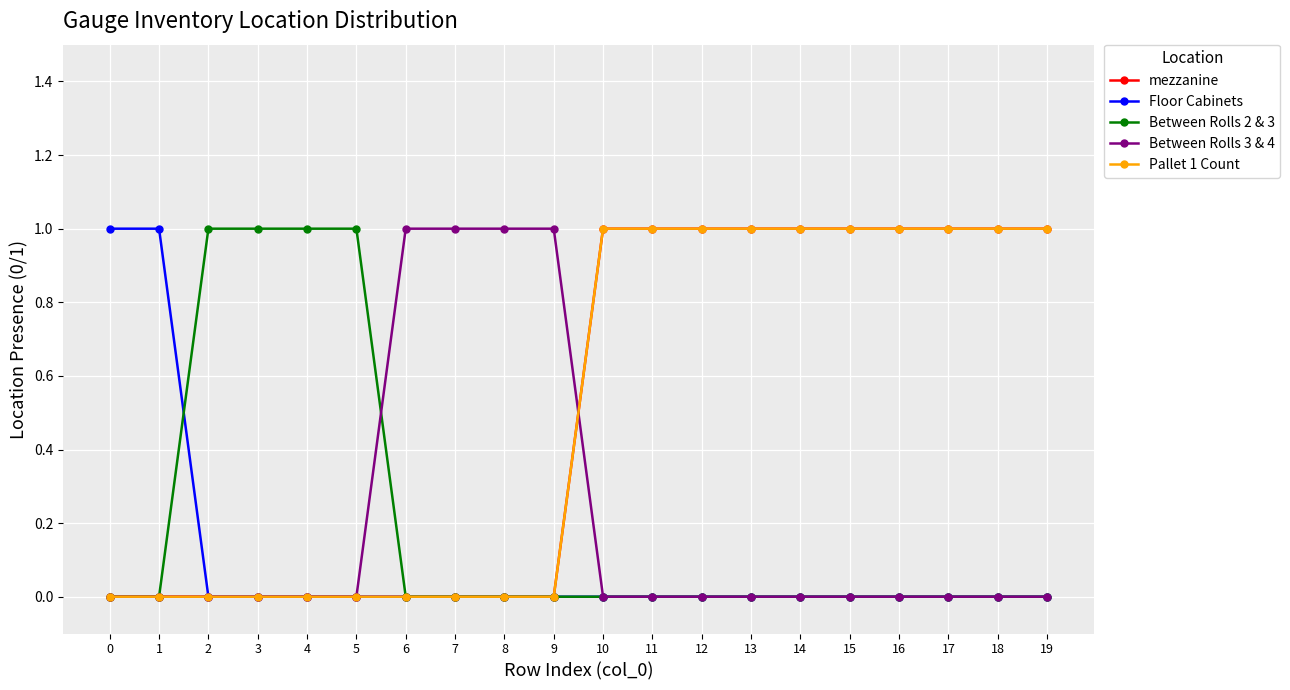

Reading right to left, what are all the values shown in this chart?

mezzanine: 1	1	1	1	1	1	1	1	1	1	0	0	0	0	0	0	0	0	0	0
Floor Cabinets: 0	0	0	0	0	0	0	0	0	0	0	0	0	0	0	0	0	0	1	1
Between Rolls 2 & 3: 0	0	0	0	0	0	0	0	0	0	0	0	0	0	1	1	1	1	0	0
Between Rolls 3 & 4: 0	0	0	0	0	0	0	0	0	0	1	1	1	1	0	0	0	0	0	0
Pallet 1 Count: 1	1	1	1	1	1	1	1	1	1	0	0	0	0	0	0	0	0	0	0